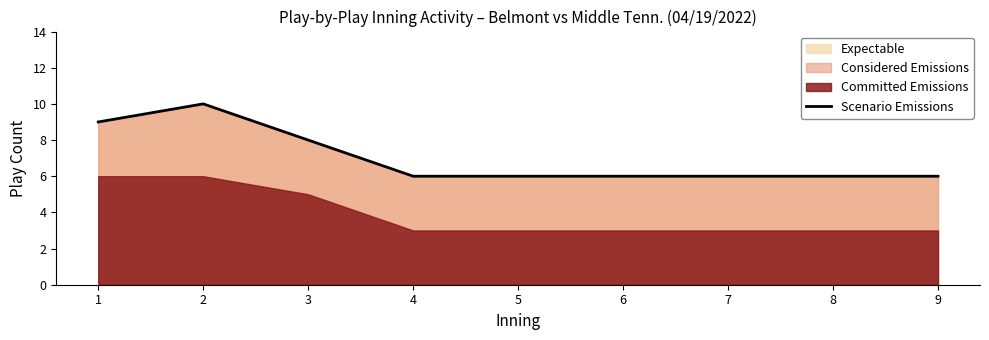

Between 2 and 8, which is larger?

2